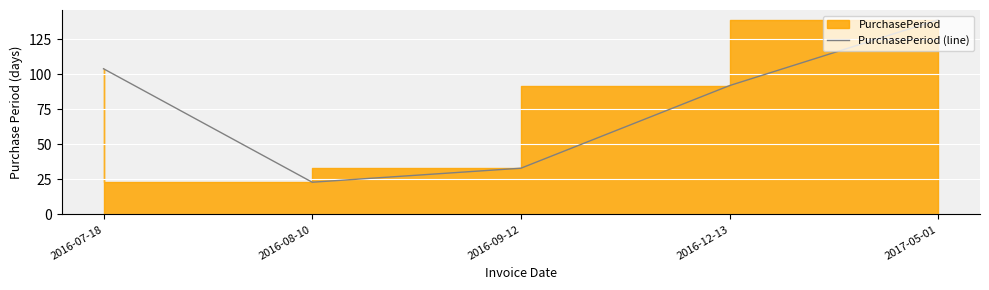

Reading left to right, list all the values displayed in this chart.

104	23	33	92	139